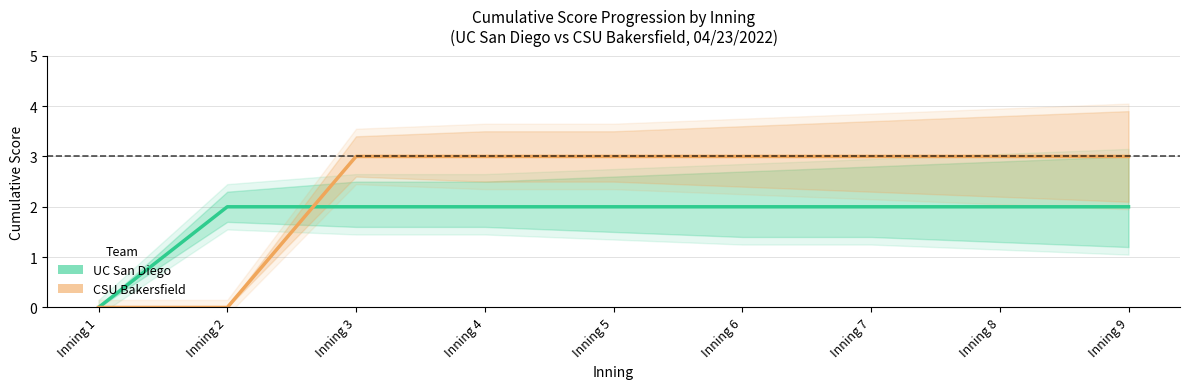

Count the CSU Bakersfield values in the range 3 to 4.

7